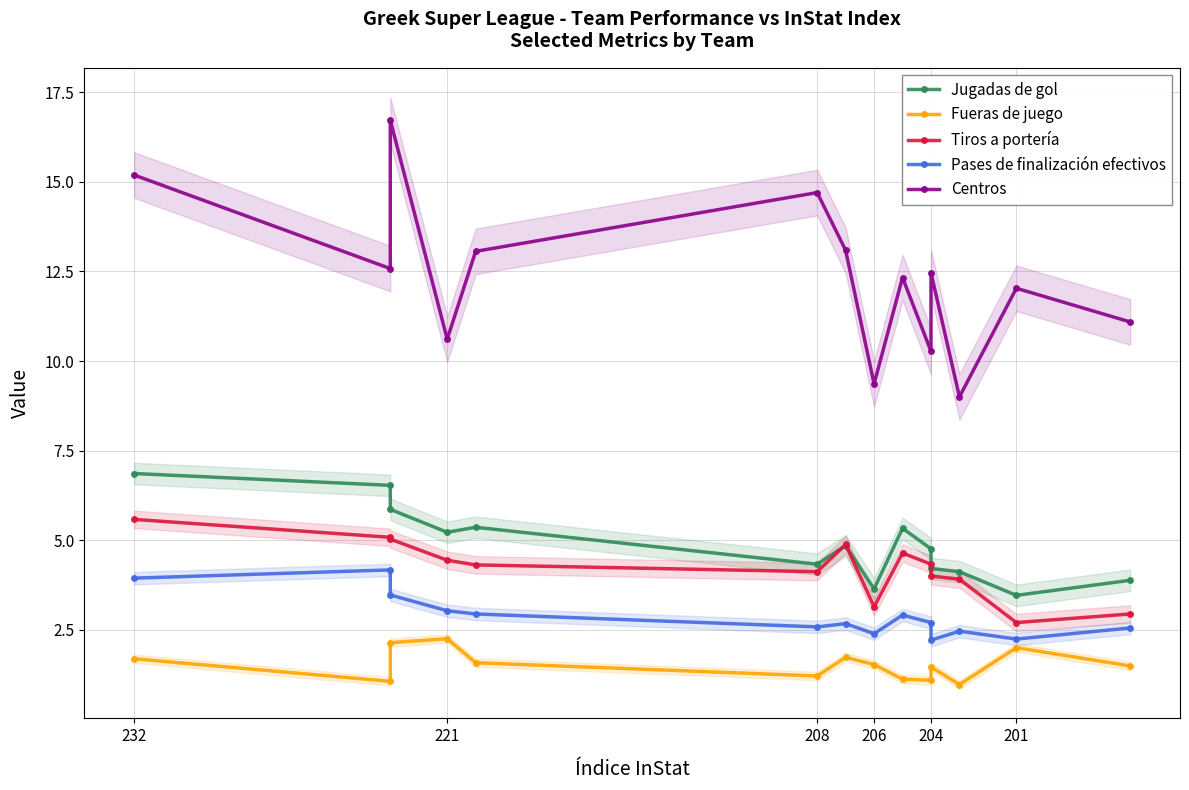

Rank the series at 221 from lowest to highest value.

Fueras de juego, Pases de finalización efectivos, Tiros a portería, Jugadas de gol, Centros